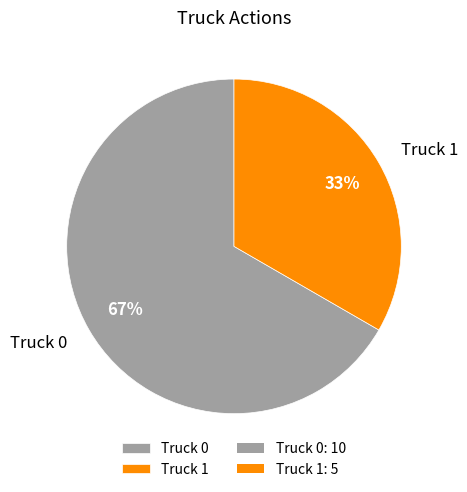

Approximately how many times larger is the value at Truck 0 compared to Truck 1?

2.0